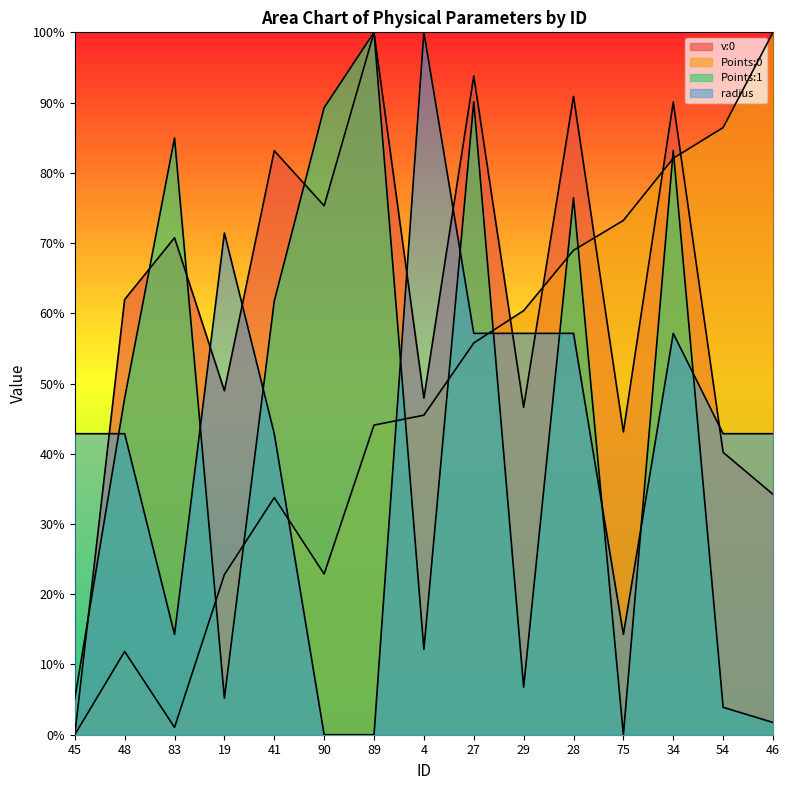

In v:0, how many points are lower than both neighbors (excluding endpoints)?

5